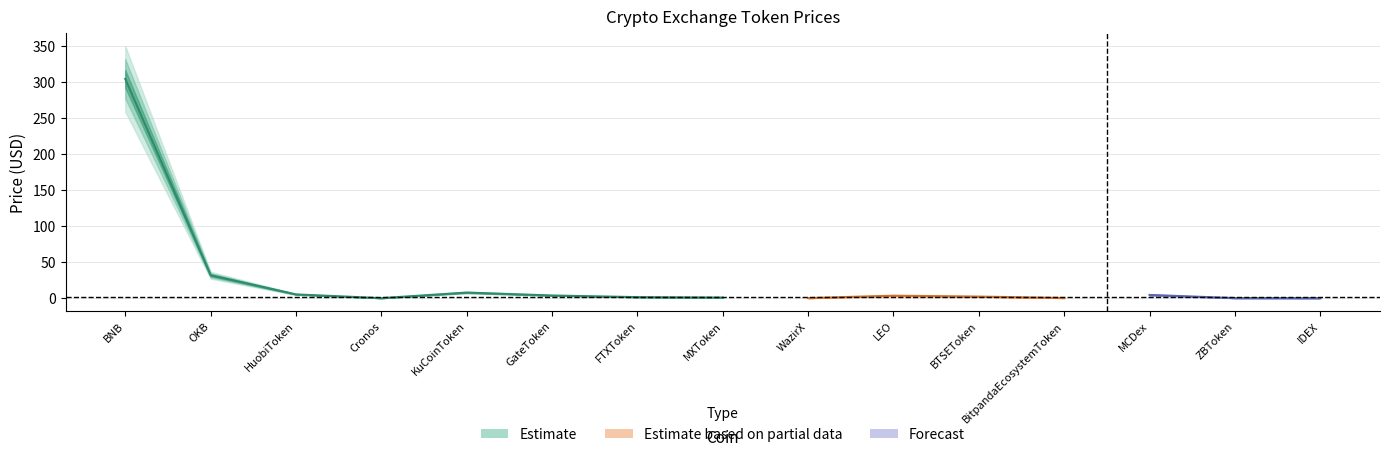

What is the difference between the second highest and minimum values in the col_0_index series?

22.0